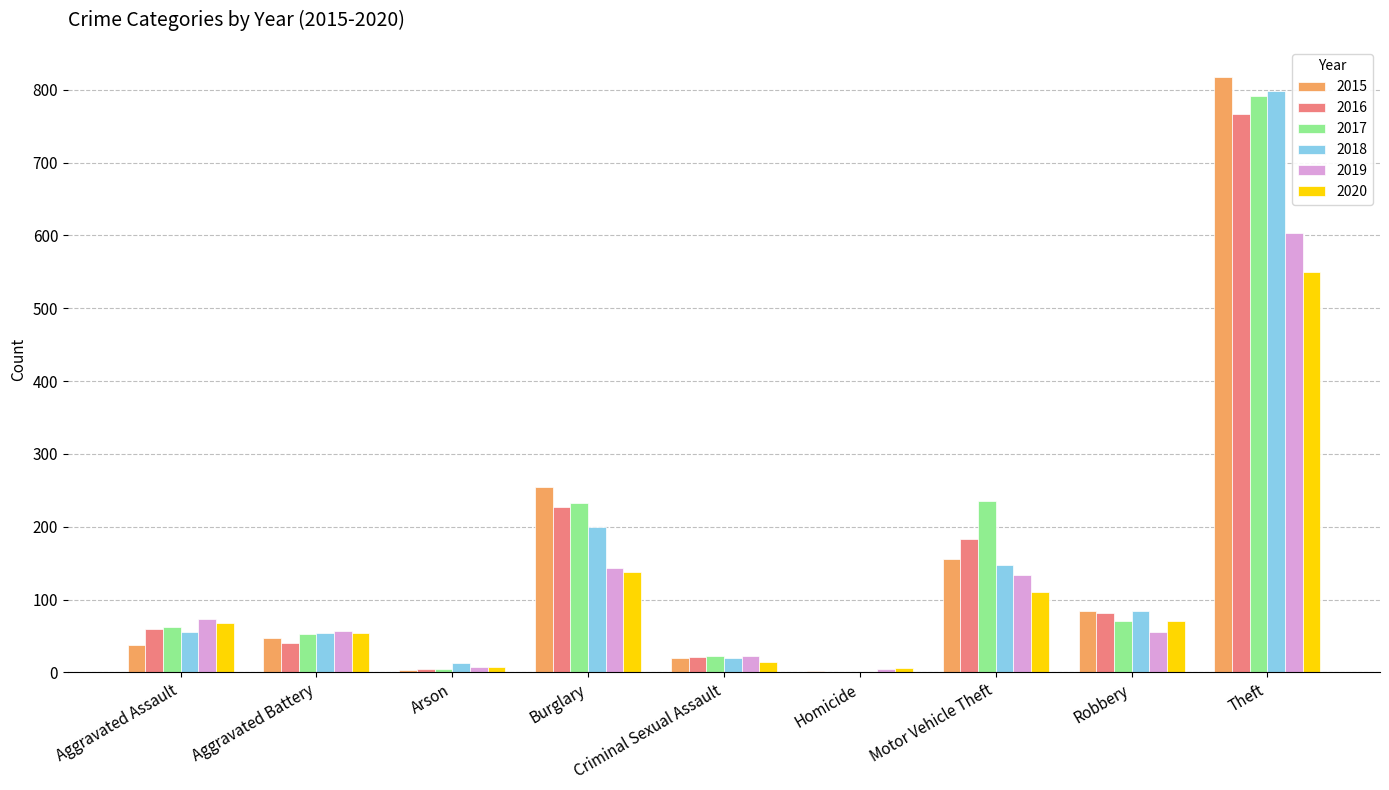

Which label corresponds to the largest value in the chart?

Theft